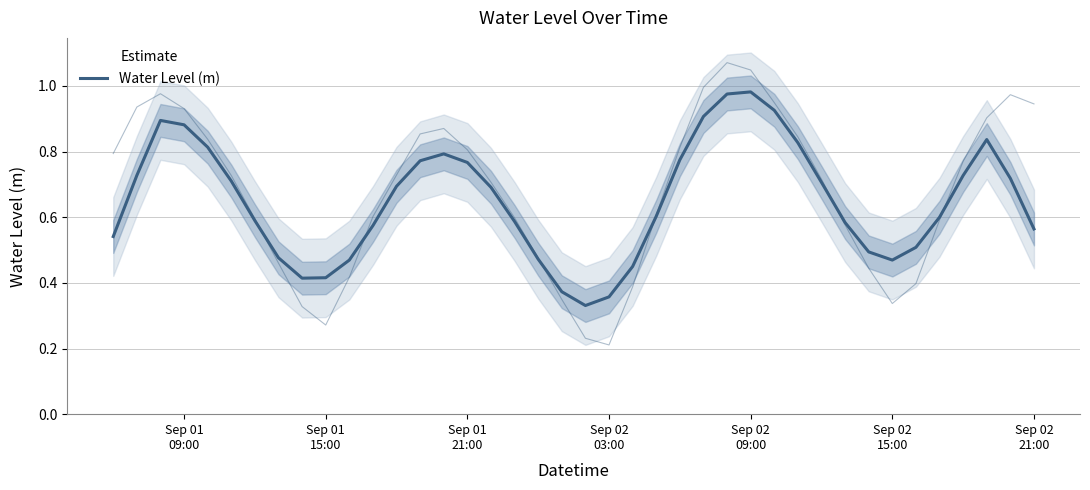

What is the minimum value shown in the chart?

0.3